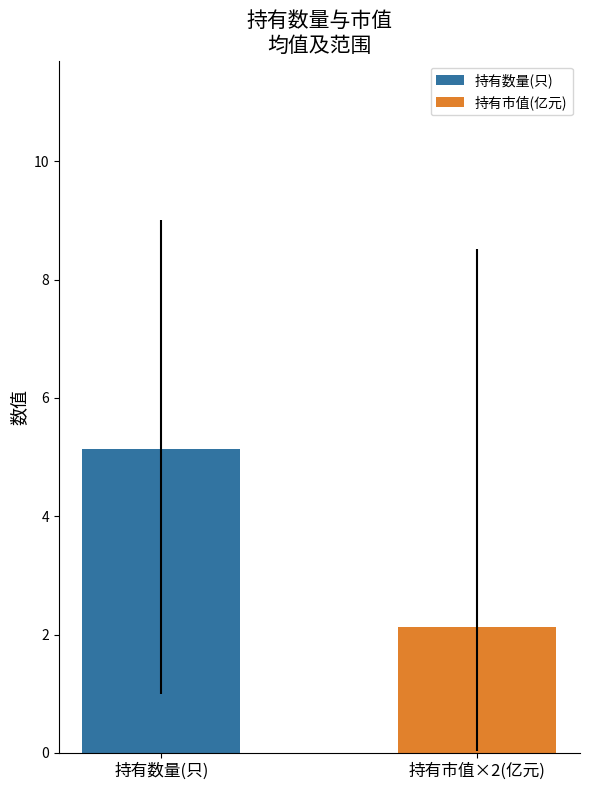

Which series has the largest range (max minus min)?

持有数量(只)